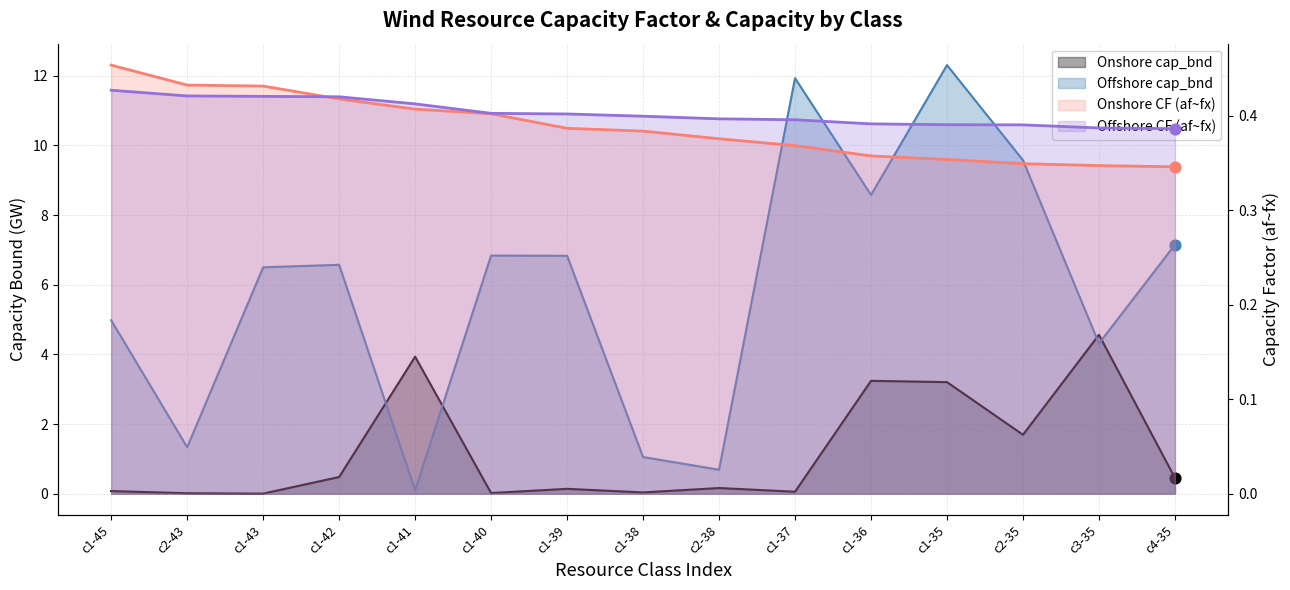

Is the value of Onshore cap_bnd at c1-40 greater than the value of Offshore CF (af~fx) at c3-35?

No